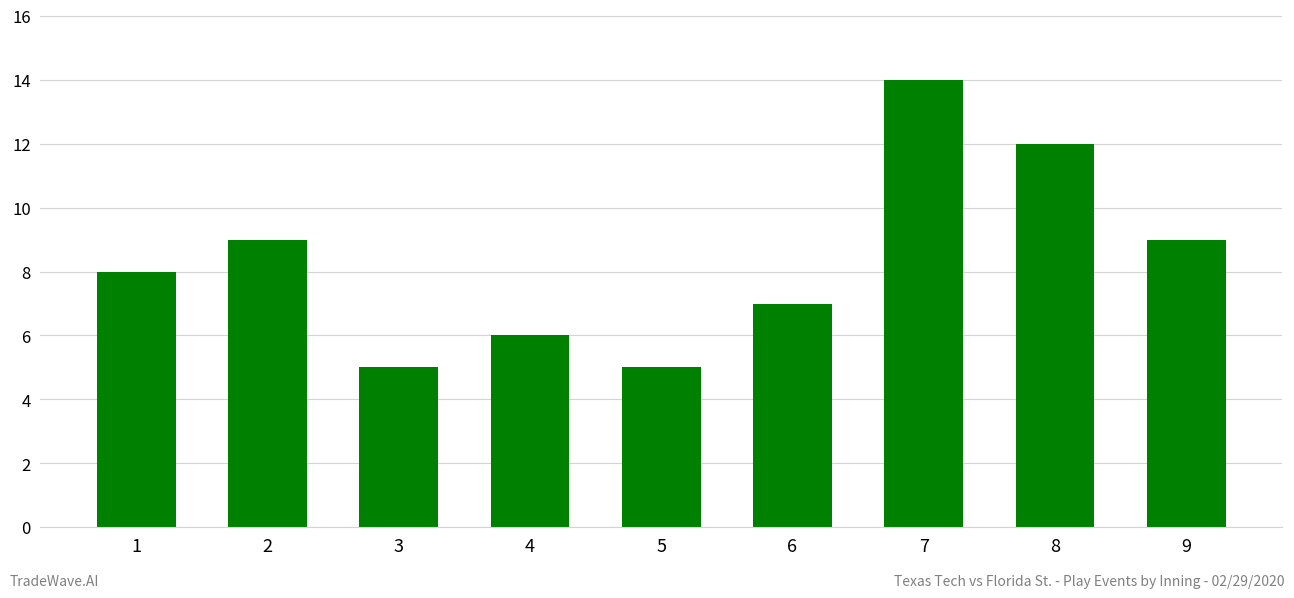

Approximately how many times larger is the value at 9 compared to 4?

1.5